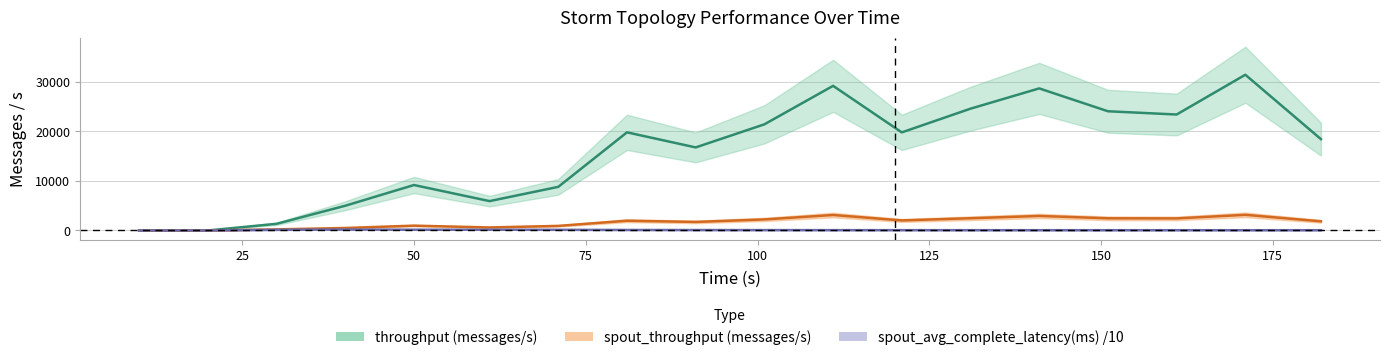

Which series has the largest total across all categories?

throughput (messages/s)